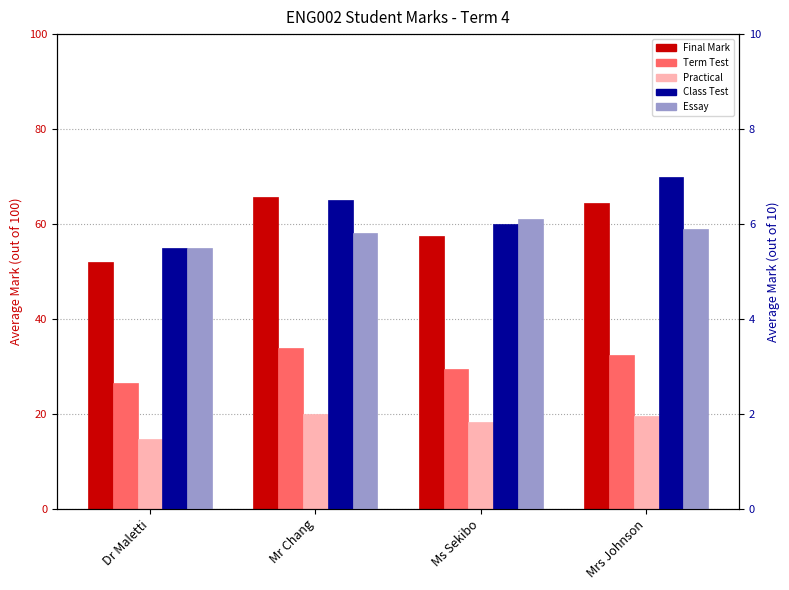

Rank the series by their maximum value, from lowest to highest.

Essay, Class Test, Practical, Term Test, Final Mark